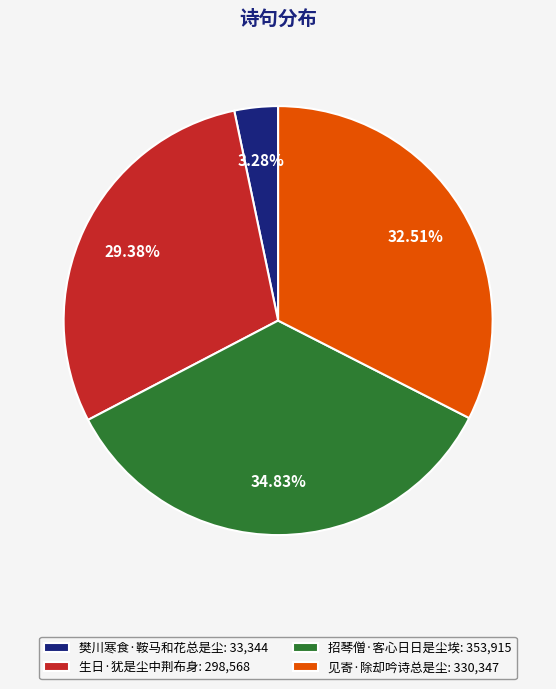

Is 生日·犹是尘中荆布身 the majority of the pie?

No